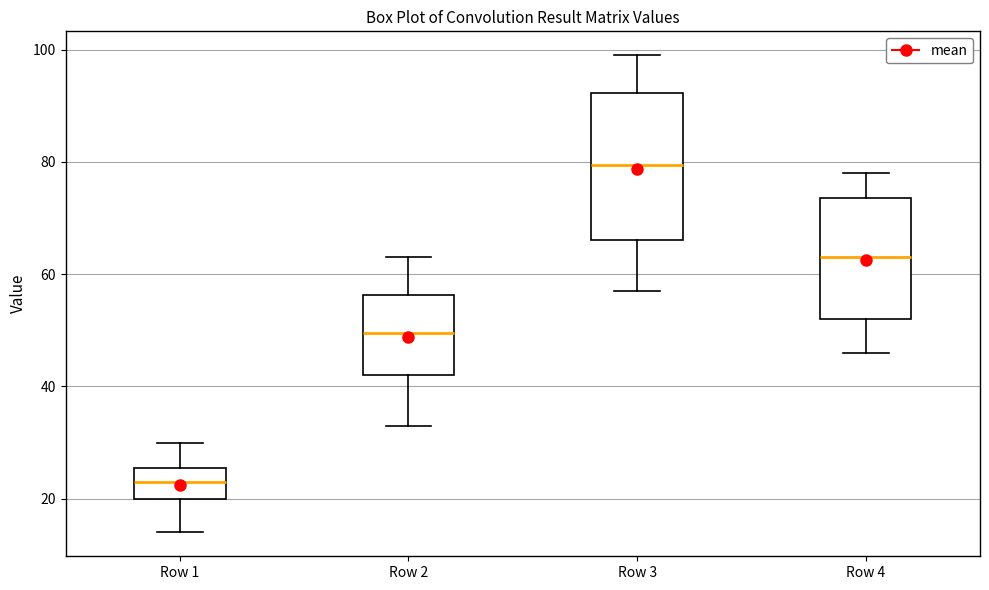

Comparing the boxes themselves (not the whiskers), which one is the tallest?

Row 3